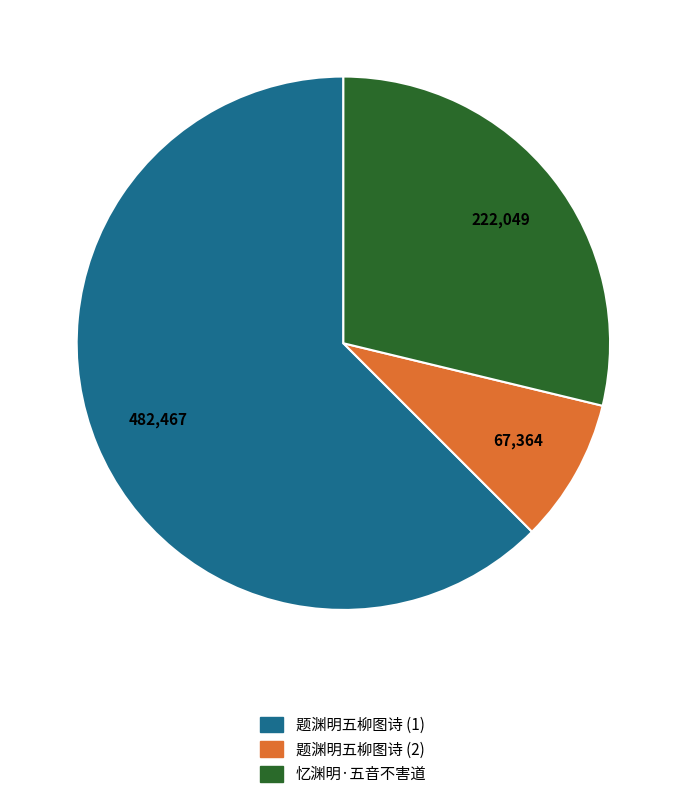

Is there any slice that represents more than half of the pie?

Yes